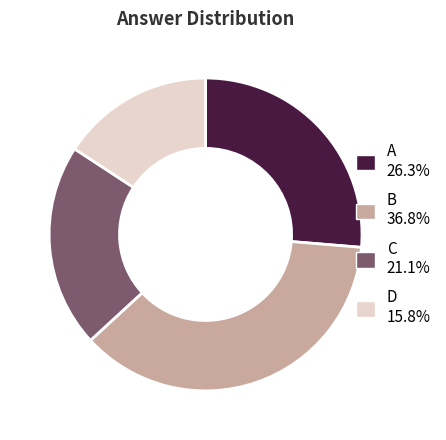

How many slices are in this pie chart?

4